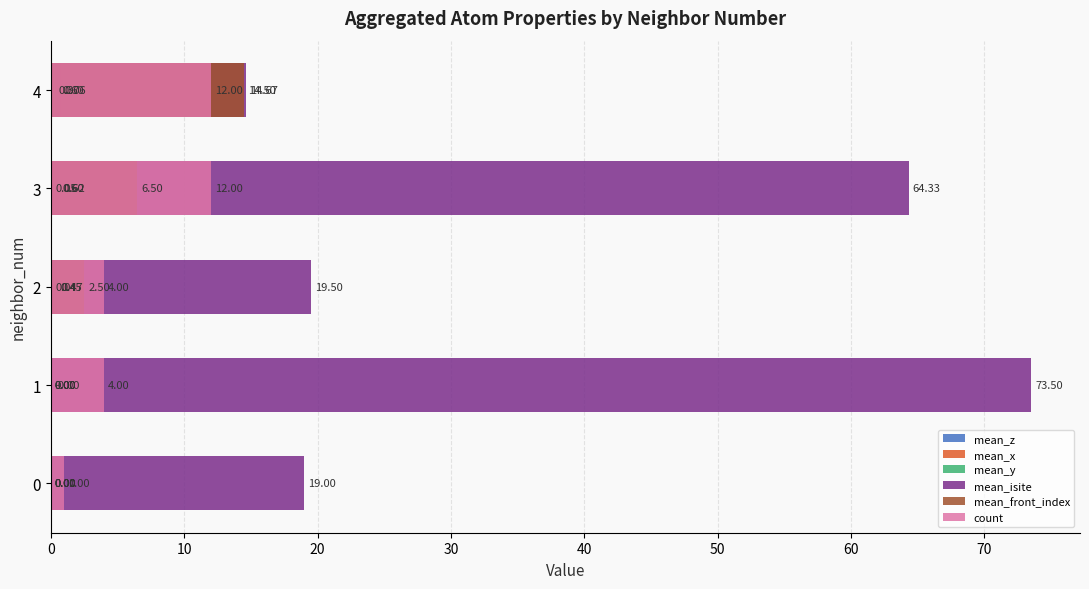

At how many categories does at least one series exceed 57?

2